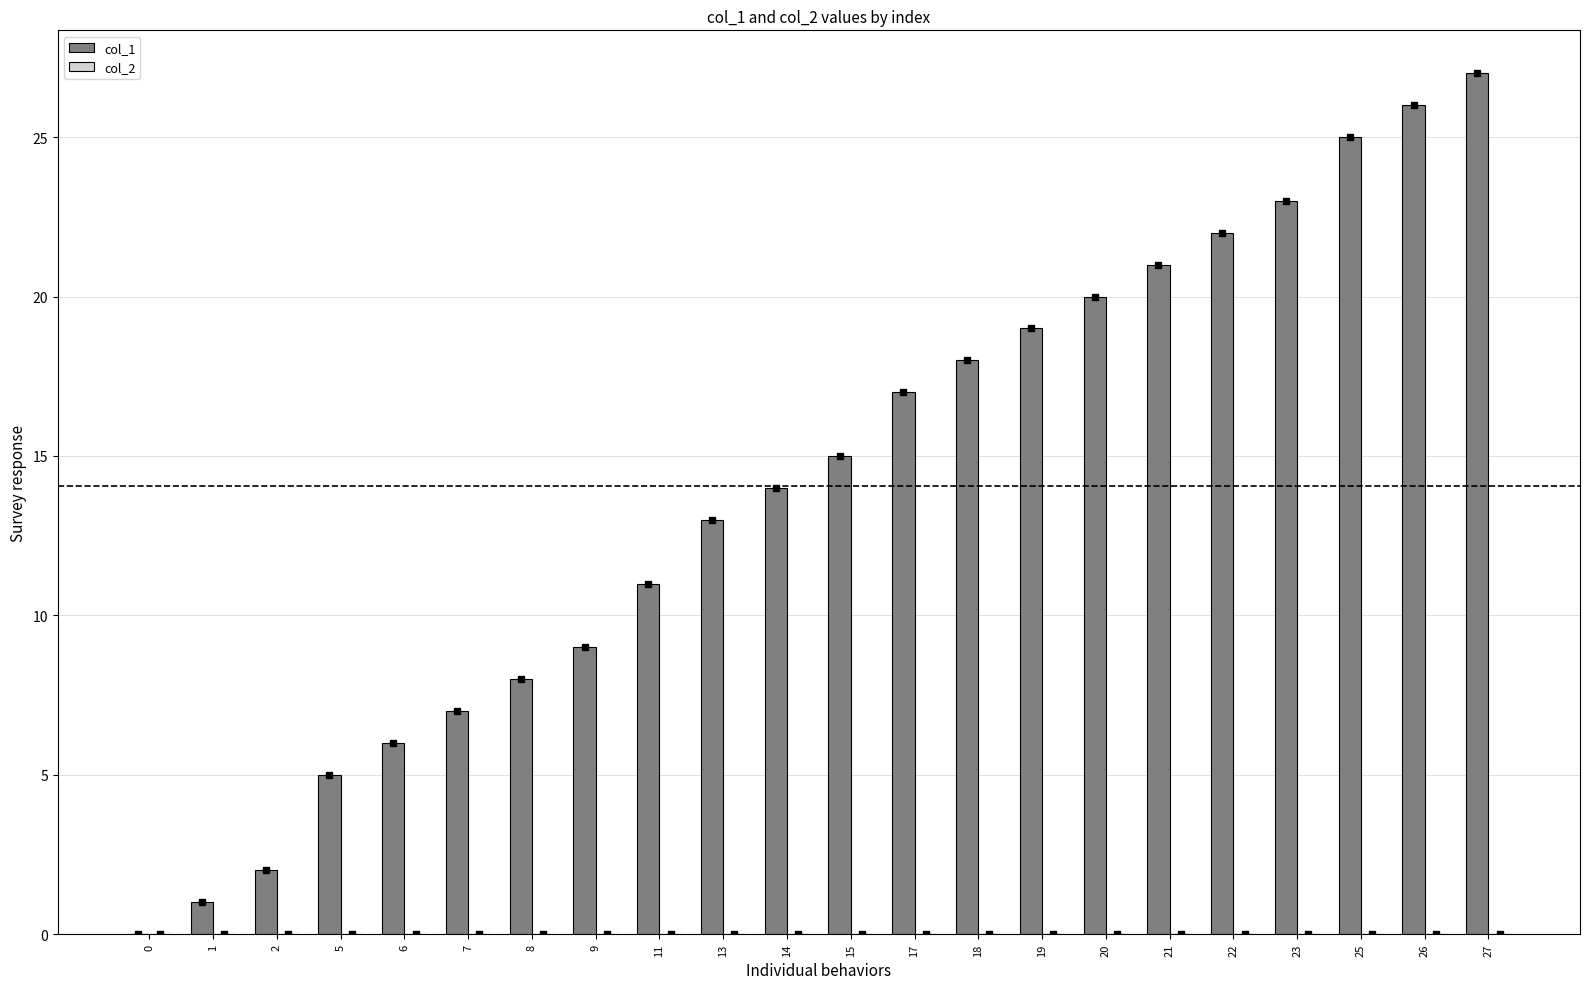

What is the change in value from 1 to 22?

+21